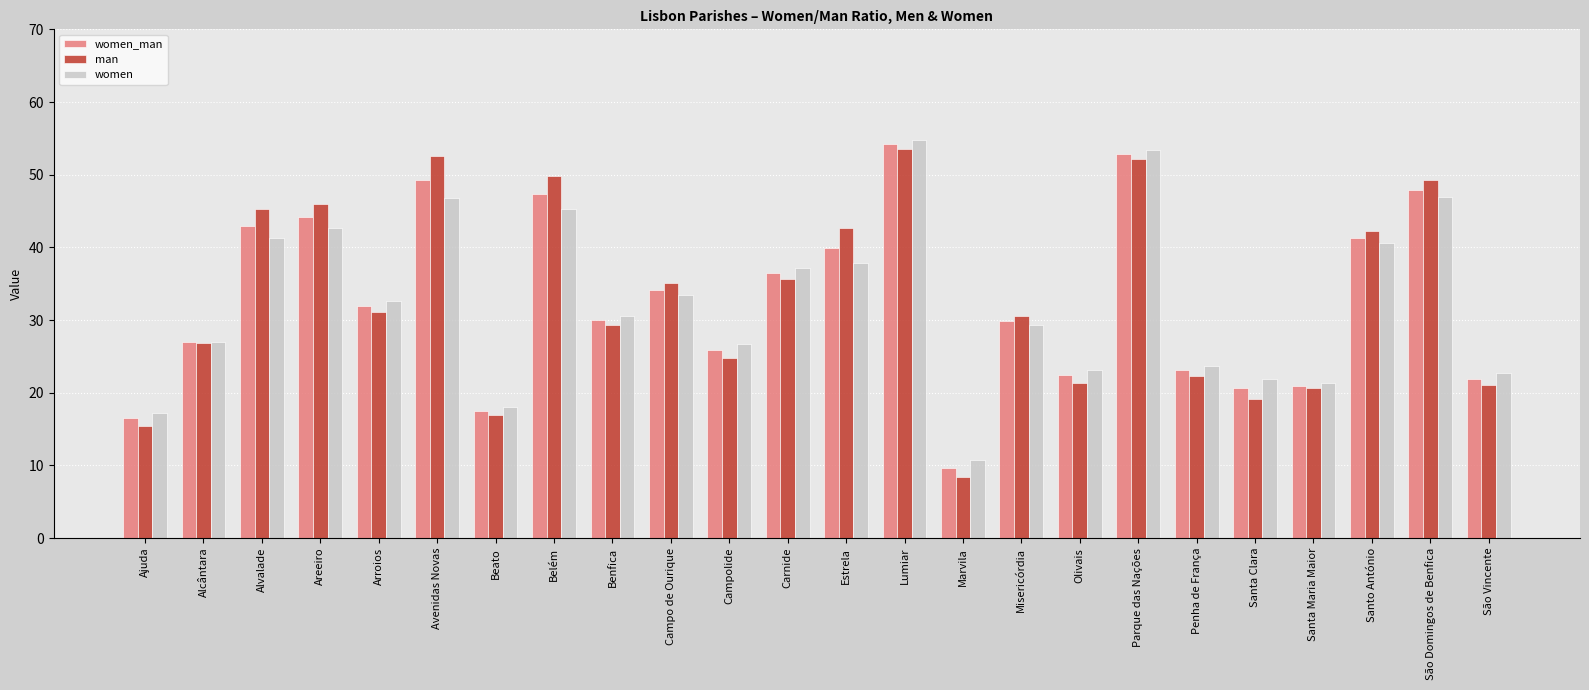

What are all the series names shown in the legend?

women_man, man, women